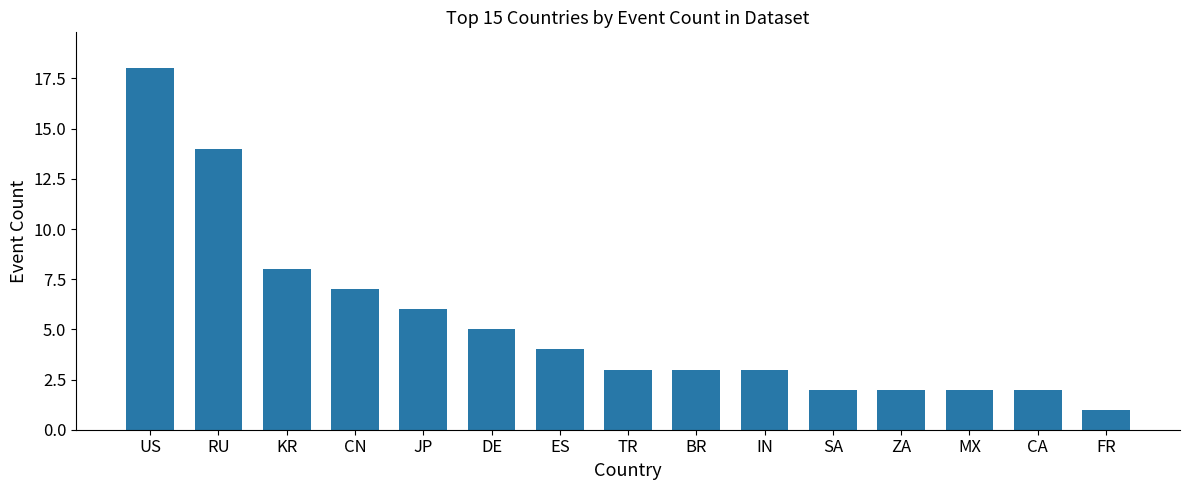

Which label corresponds to the largest value in the chart?

US